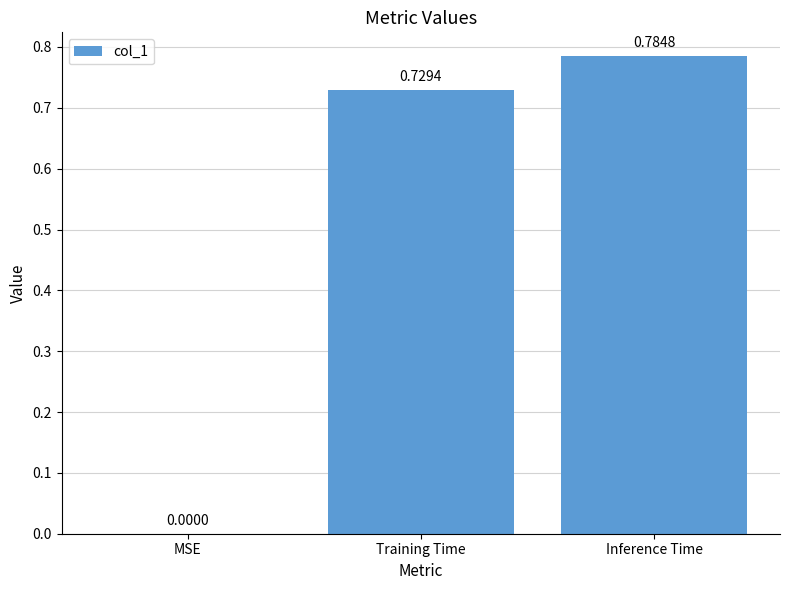

At which label is the value closest to 0?

MSE